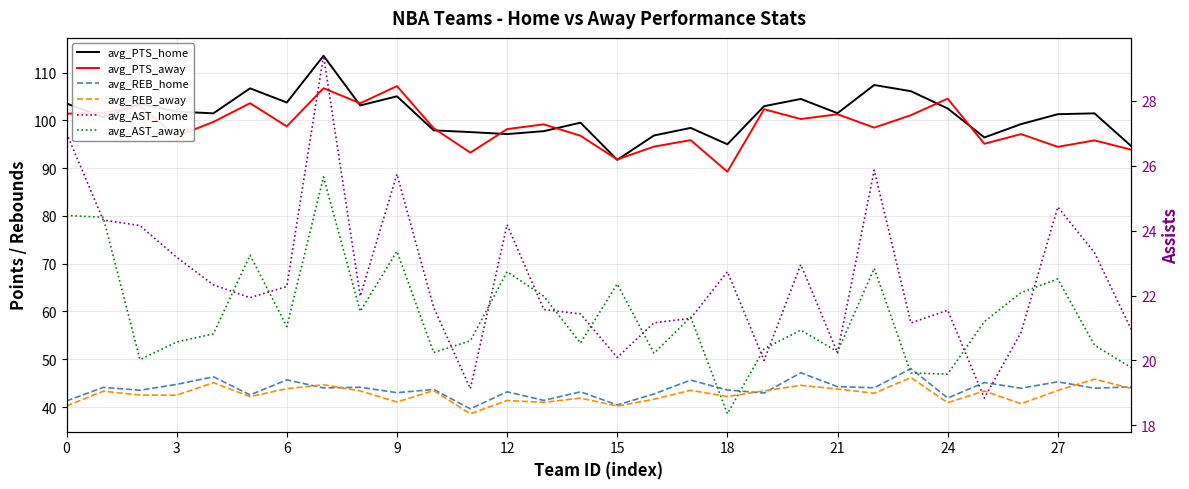

Which has a higher value, 23 or 18?

23